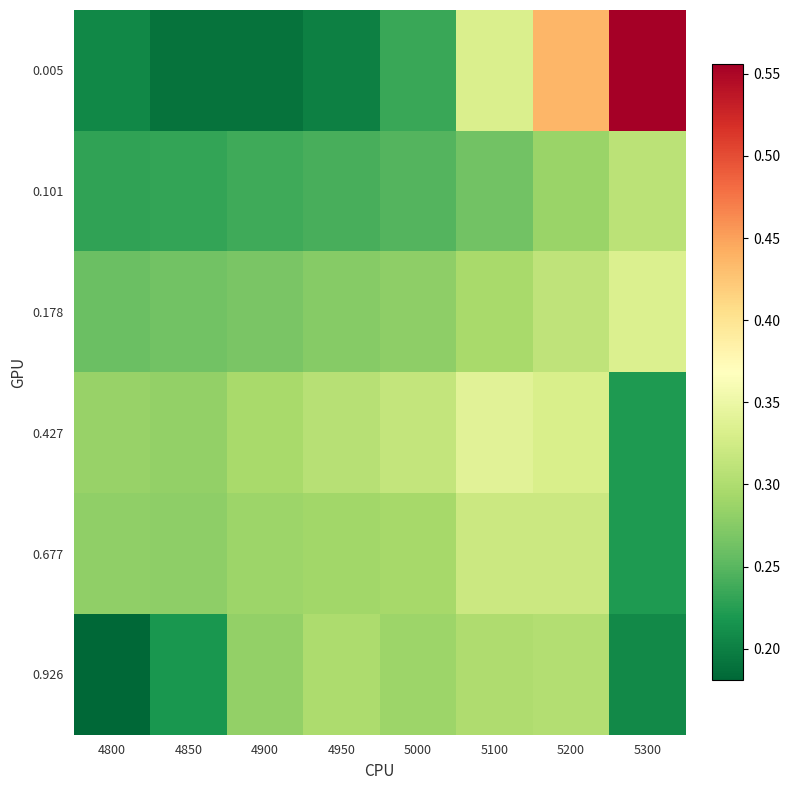

Count the number of data series in this chart.

6